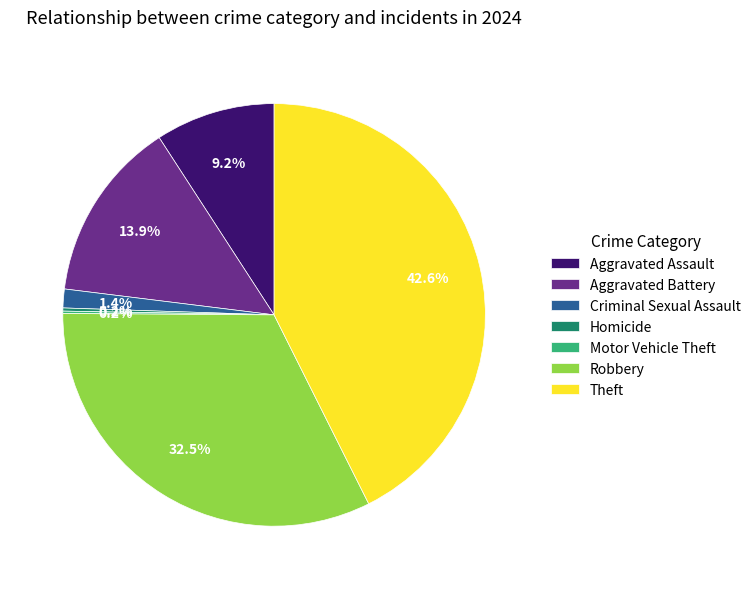

Is the sum of Criminal Sexual Assault and Robbery greater than half?

No